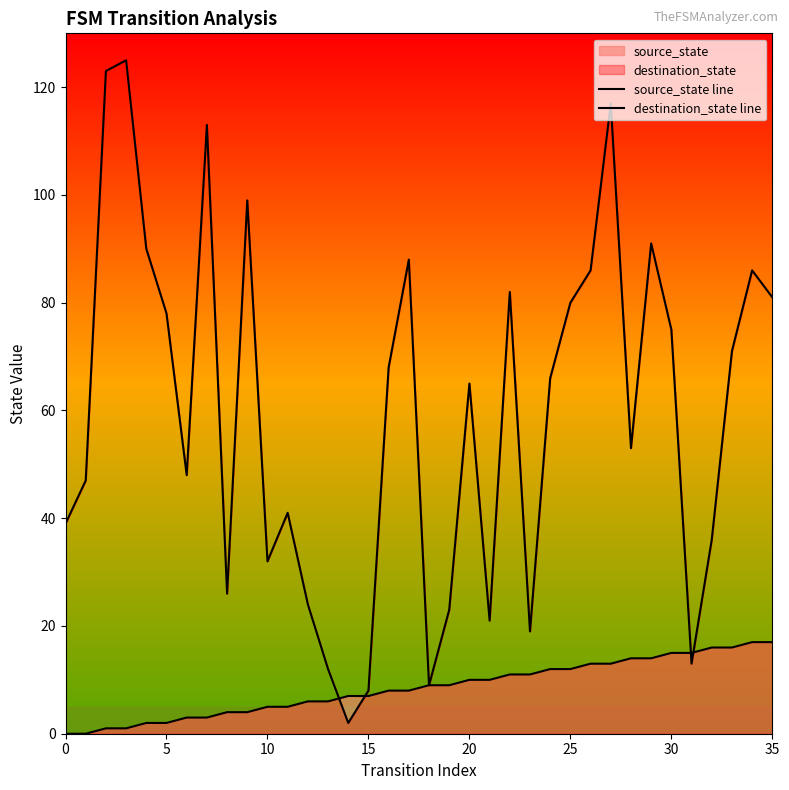

True or false: destination_state line and source_state line cross at least once.

True